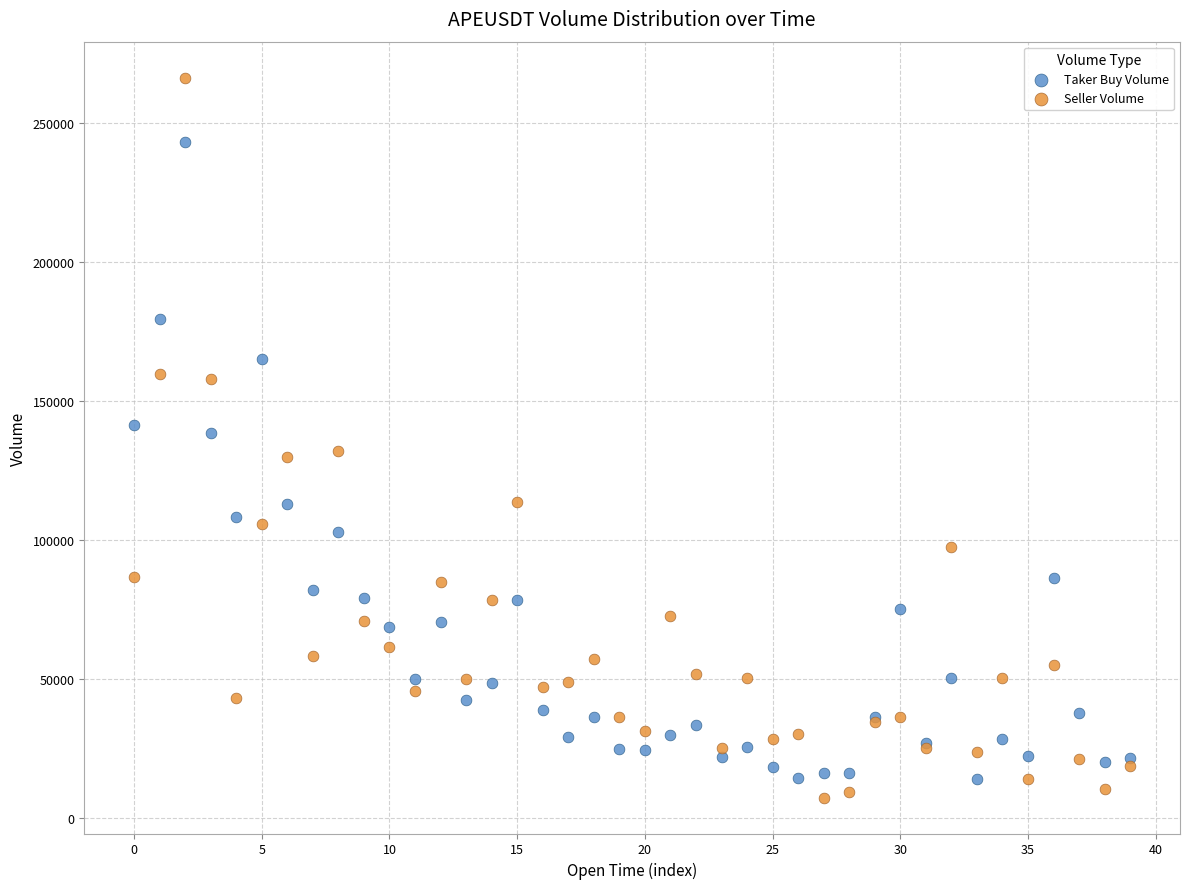

Which series contains the lowest Y value?

Seller Volume